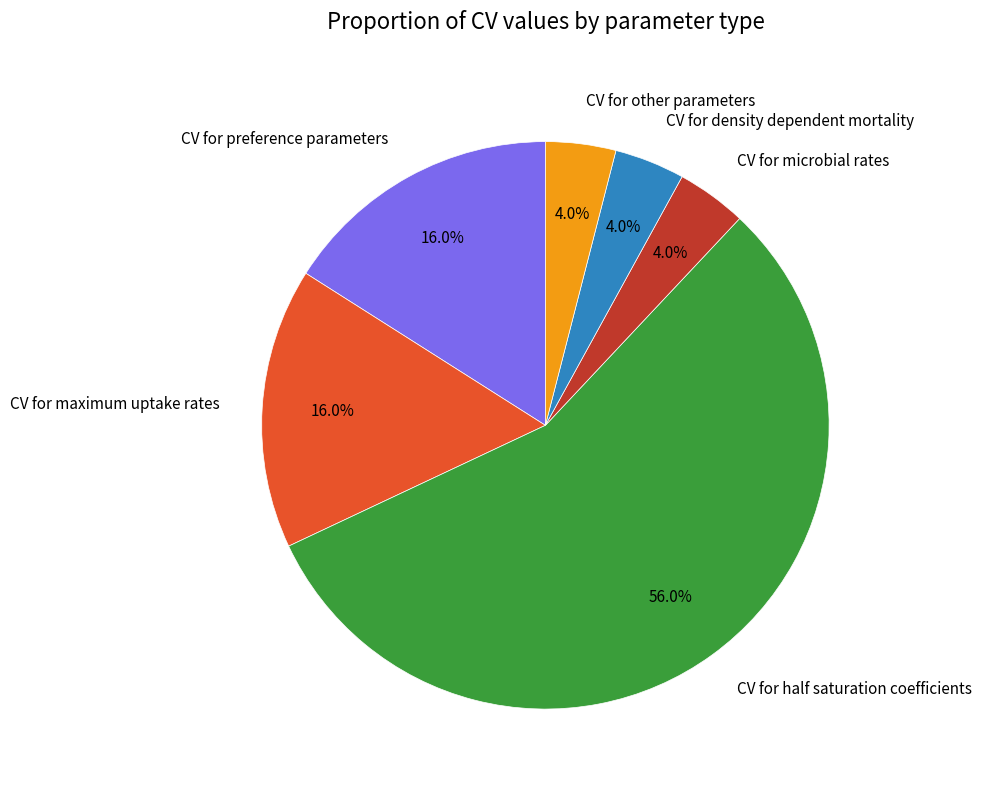

Count the number of slices in the pie.

6